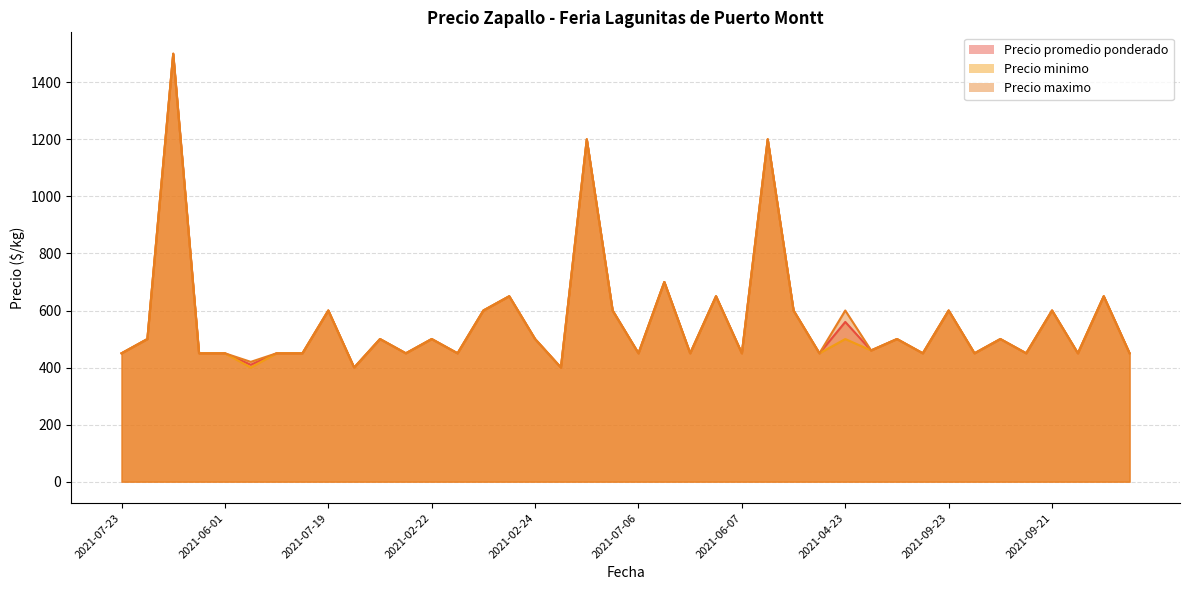

At which category does Precio minimo reach its first local valley?

2021-03-30